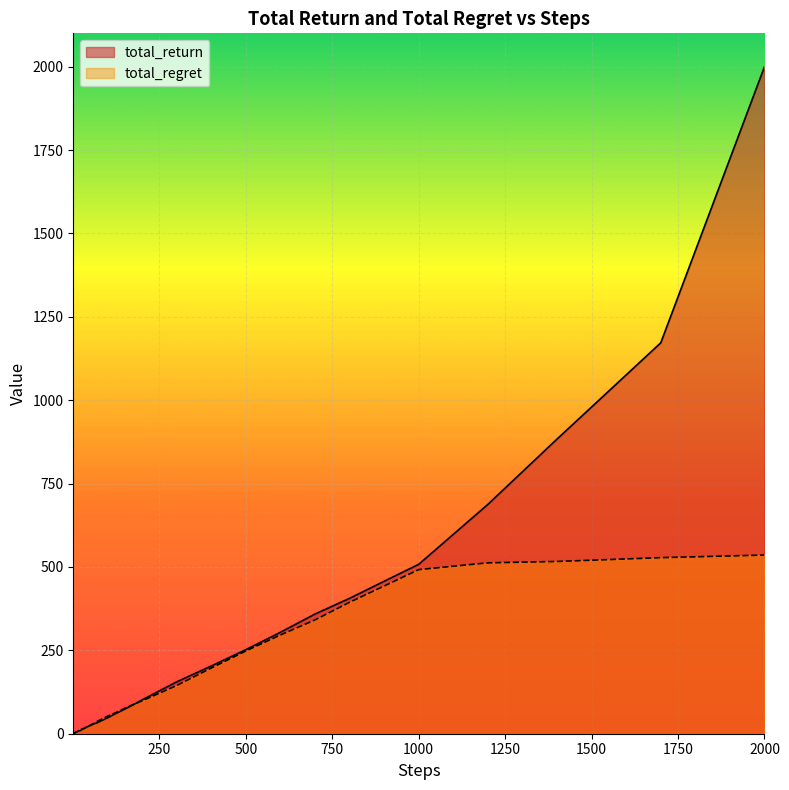

What is the highest value of the total_regret series?

535.7